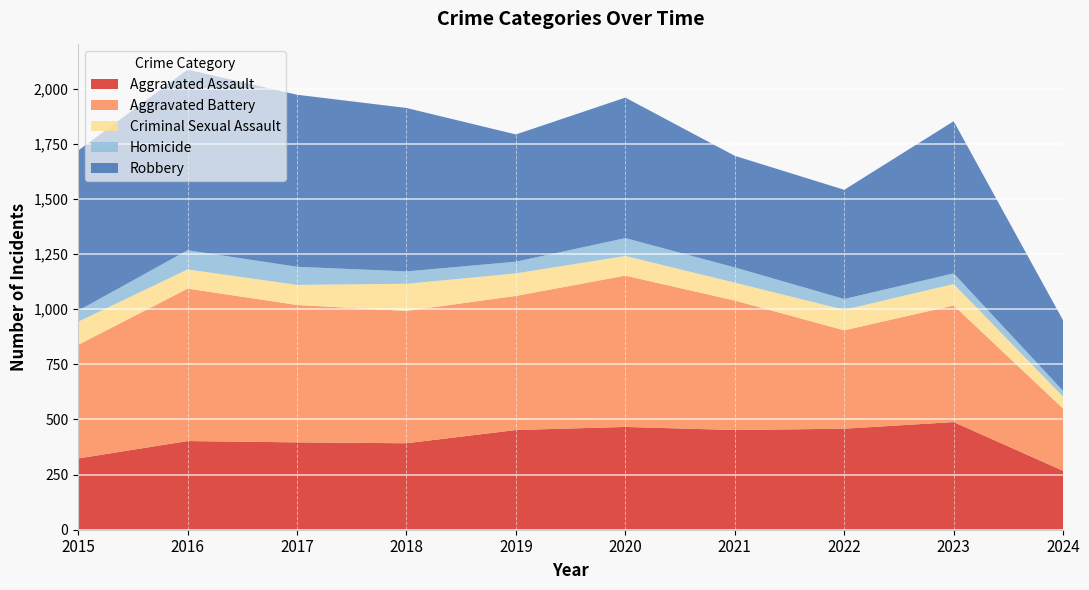

Reading left to right, transcribe all the data shown in this chart.

Aggravated Assault: 323	402	396	392	452	466	452	458	488	267
Aggravated Battery: 515	691	623	600	608	686	587	446	529	282
Criminal Sexual Assault: 105	87	91	123	102	89	81	93	97	54
Homicide: 50	87	82	56	53	81	69	49	48	26
Robbery: 726	819	780	741	577	637	506	495	690	320